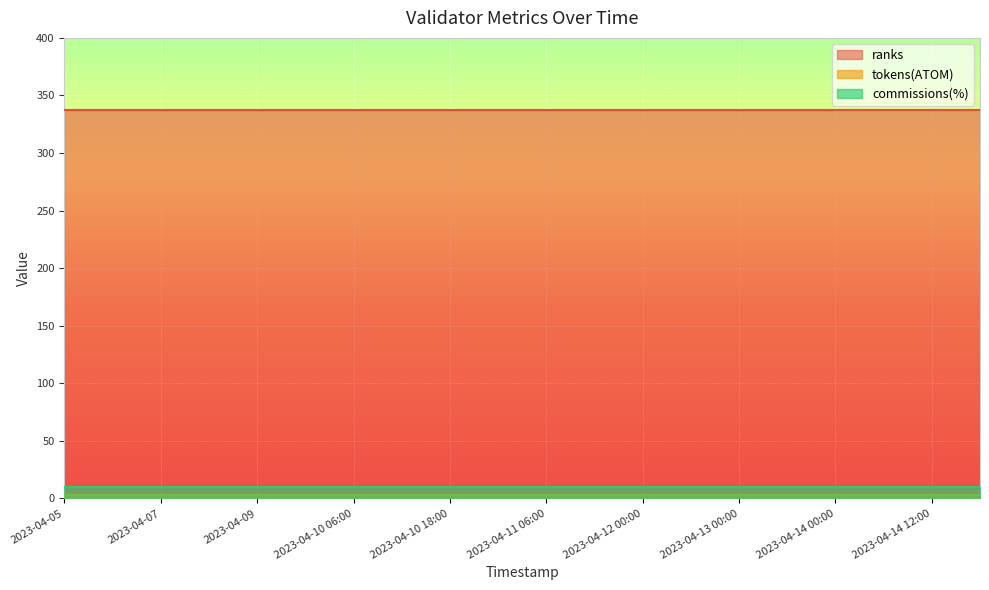

What is the sum of the ranks values at 2023-04-11 12:00 and 2023-04-14 06:00?

674.0